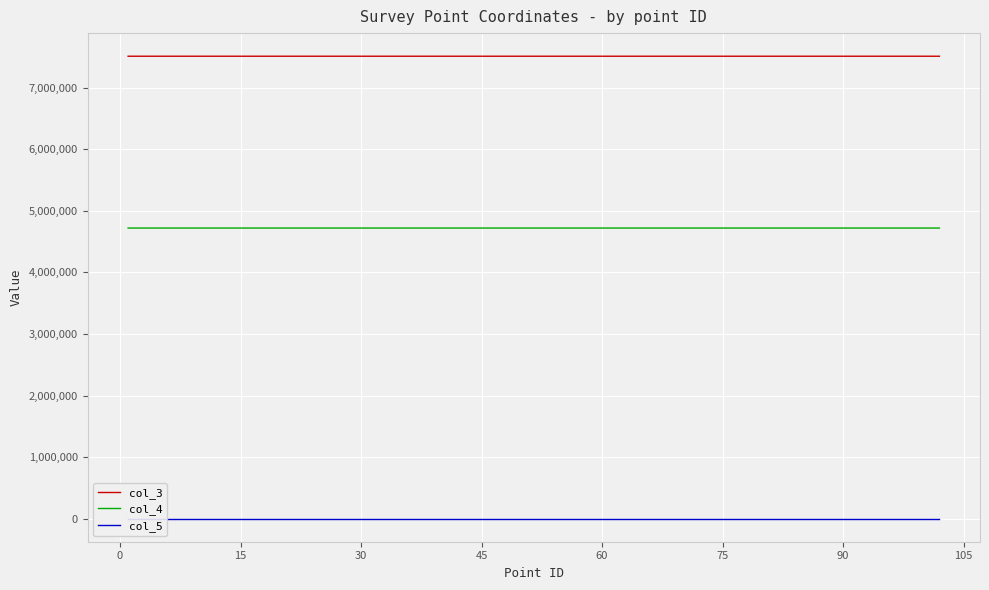

True or false: col_3 and col_4 cross at least once.

False